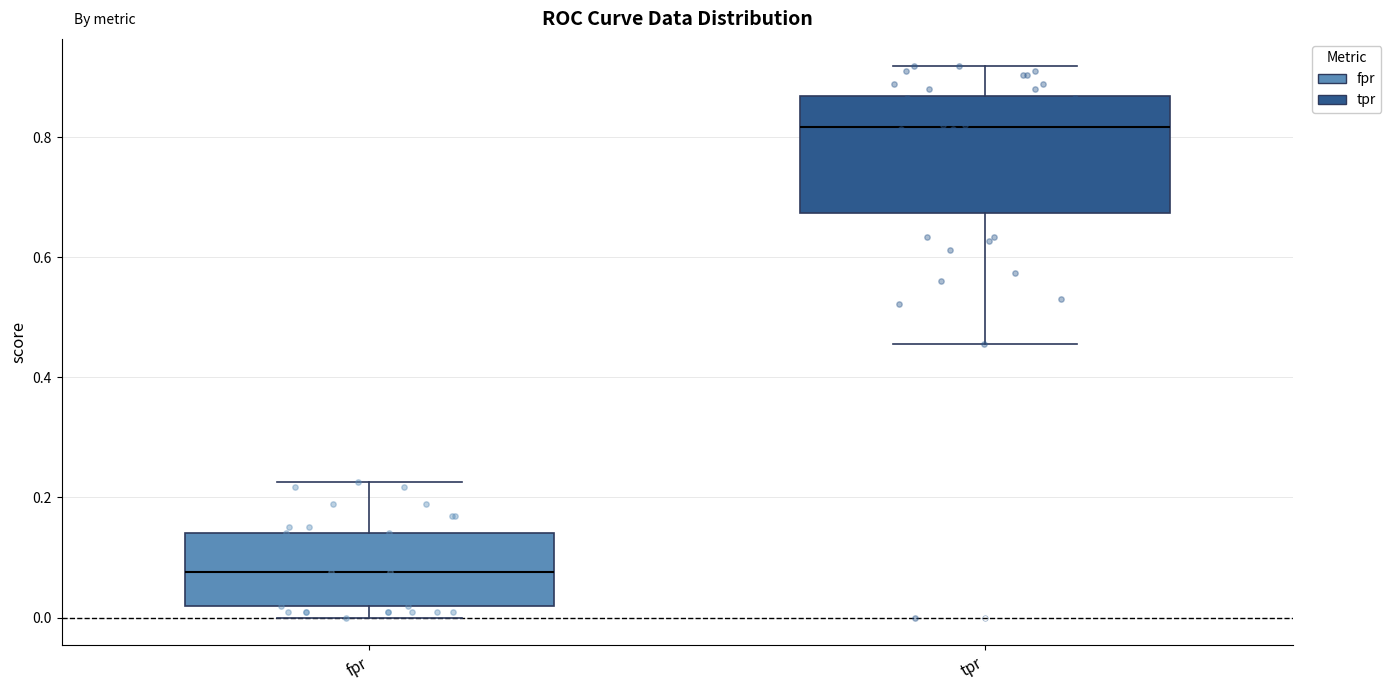

Where is the upper edge of the box for fpr on the y-axis? The values are not printed on the chart, so give them approximately, as read against the axis.

0.14